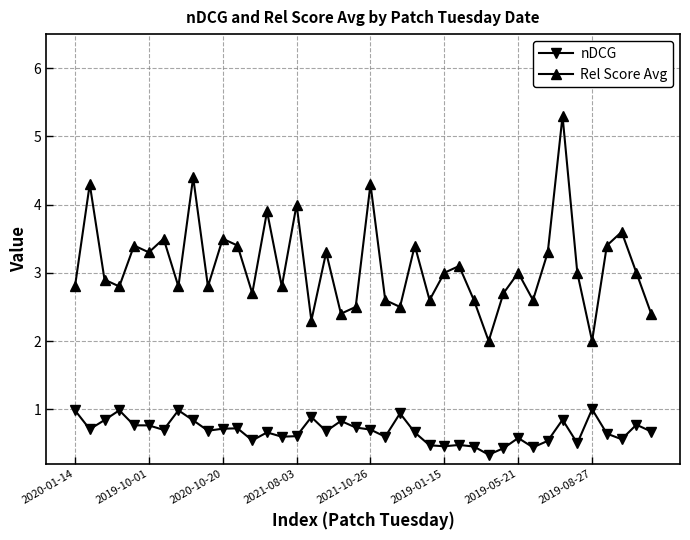

What is the value of the nDCG point at the 24th from the left?

0.7